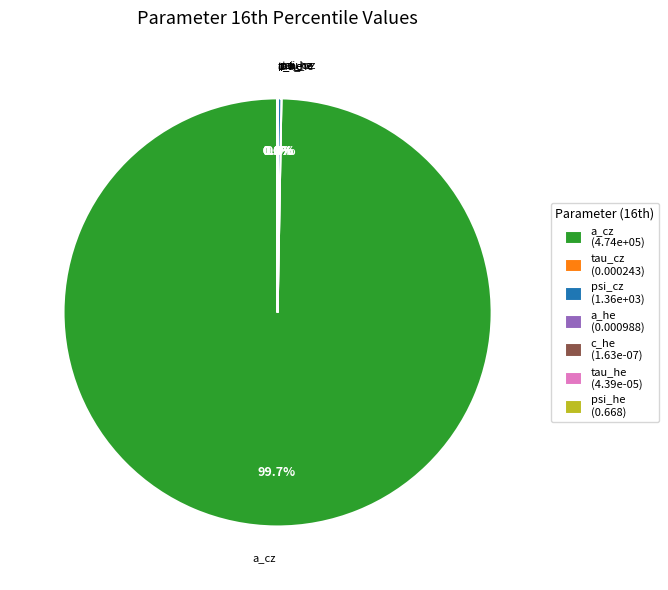

To the nearest percent, what is the average slice percentage?

14%